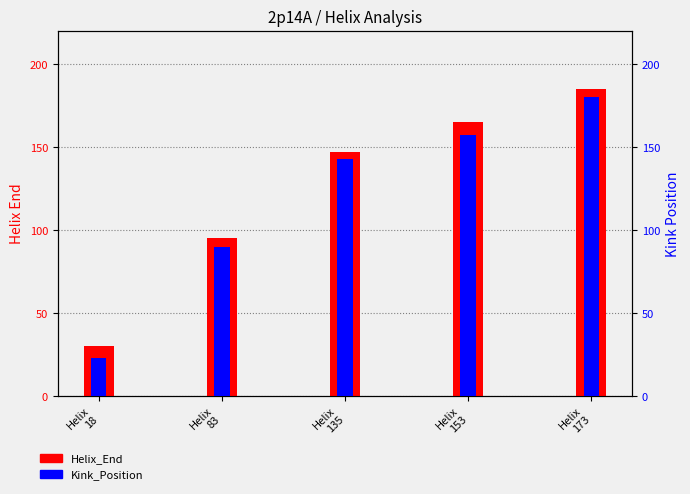

What is the difference between the Kink_Position values at Helix
18 and Helix
135?

120